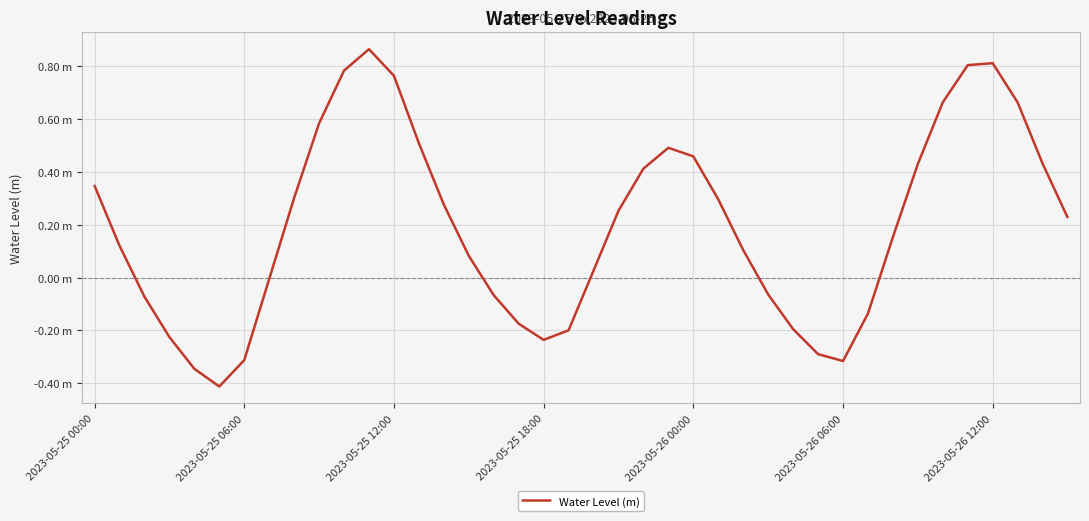

Does the chart have visible grid lines?

Yes